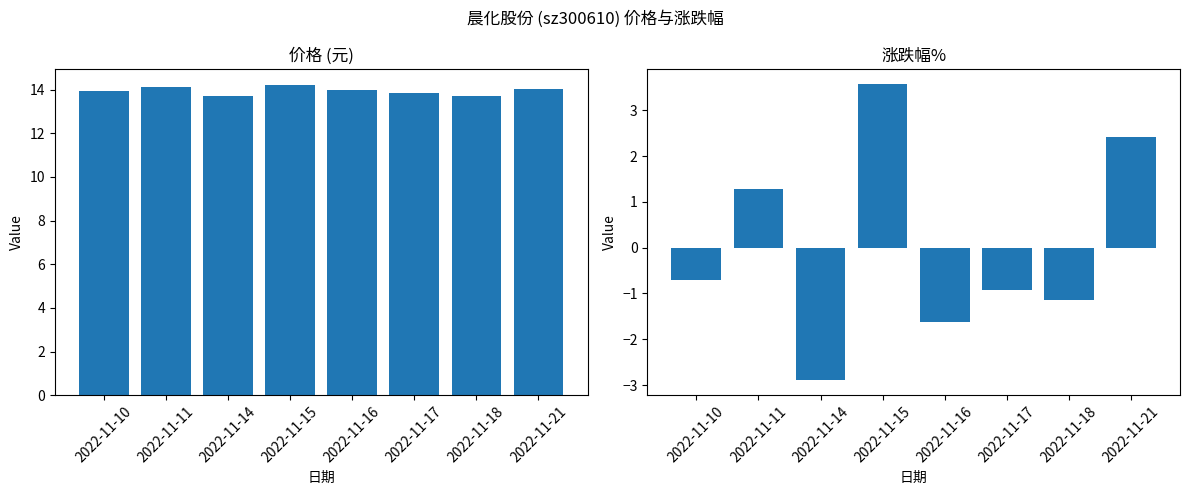

True or false: 涨跌幅% has a value of -2.9 at 2022-11-14.

True